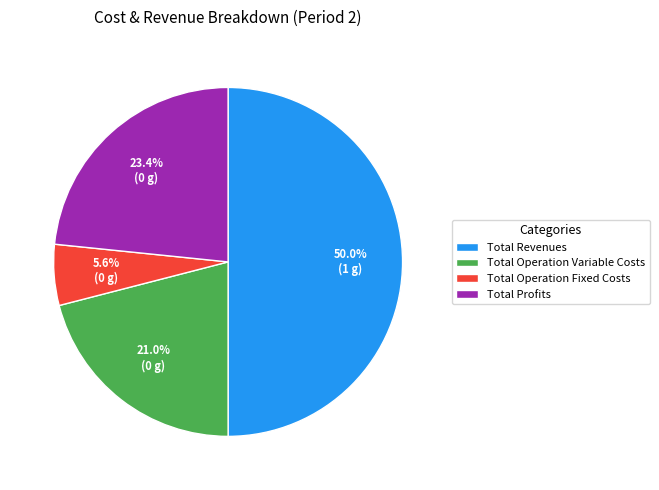

What is the ratio of the value at Total Revenues to the value at Total Operation Variable Costs?

2.4